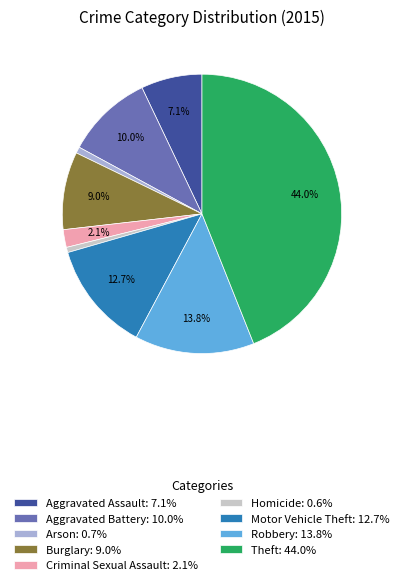

How many slices are in this pie chart?

9